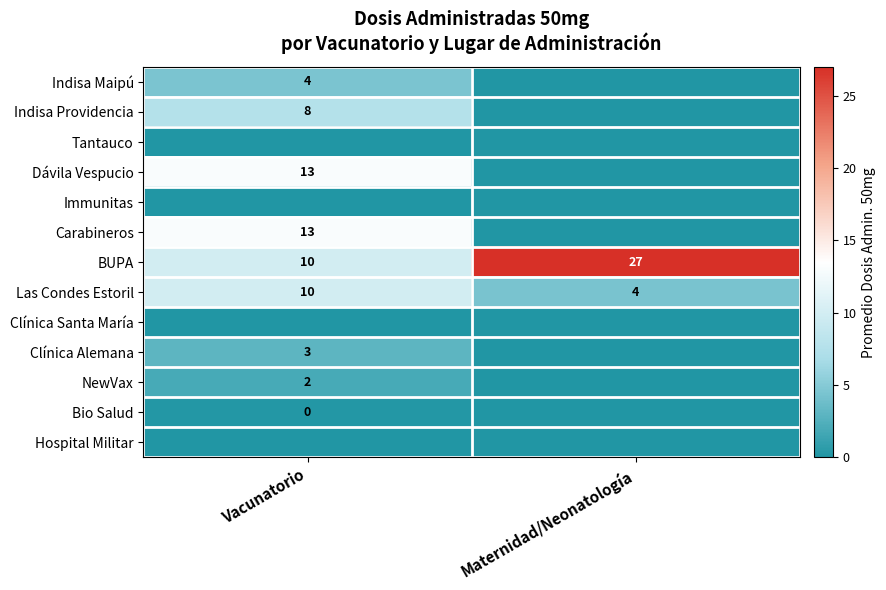

Which category has the highest value across all series?

Maternidad/Neonatología